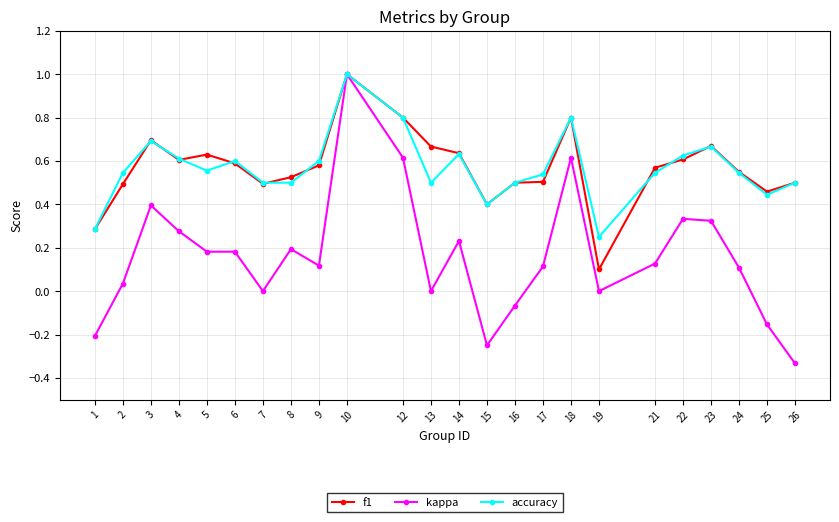

Which series has the widest spread of values?

kappa